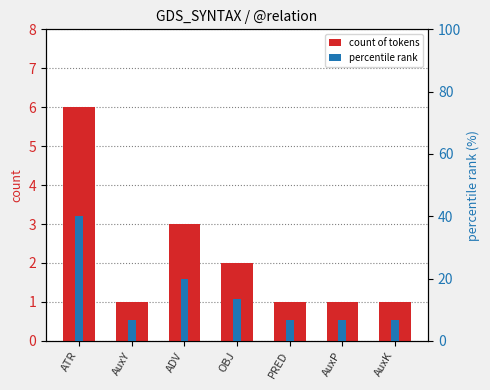

What is the difference between the maximum and second lowest values in the percentile rank series?

33.3